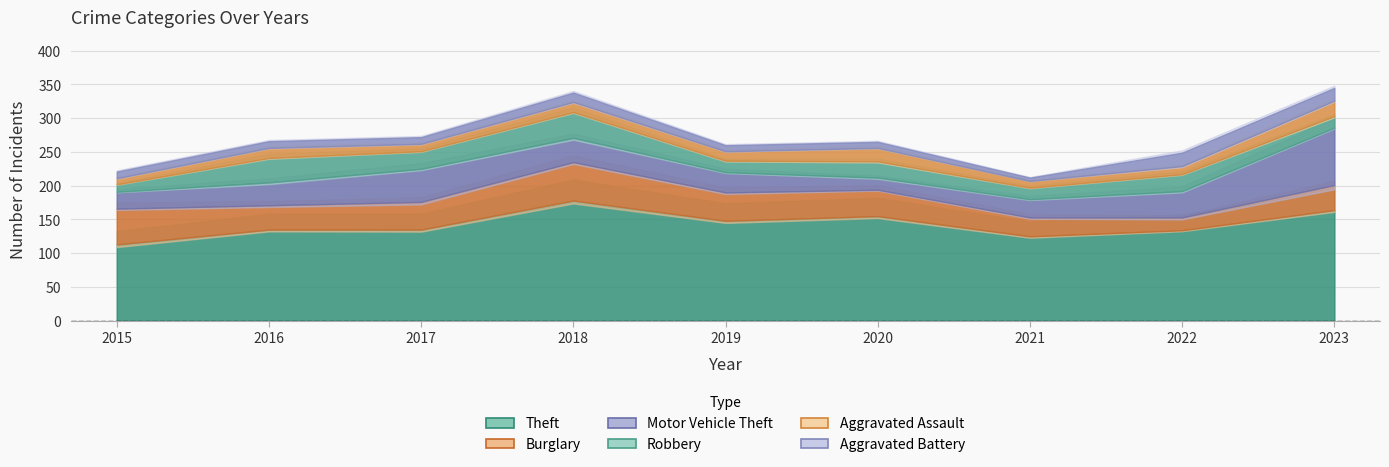

Which series ends up on top after the final intersection of Aggravated Battery and Aggravated Assault?

Aggravated Assault